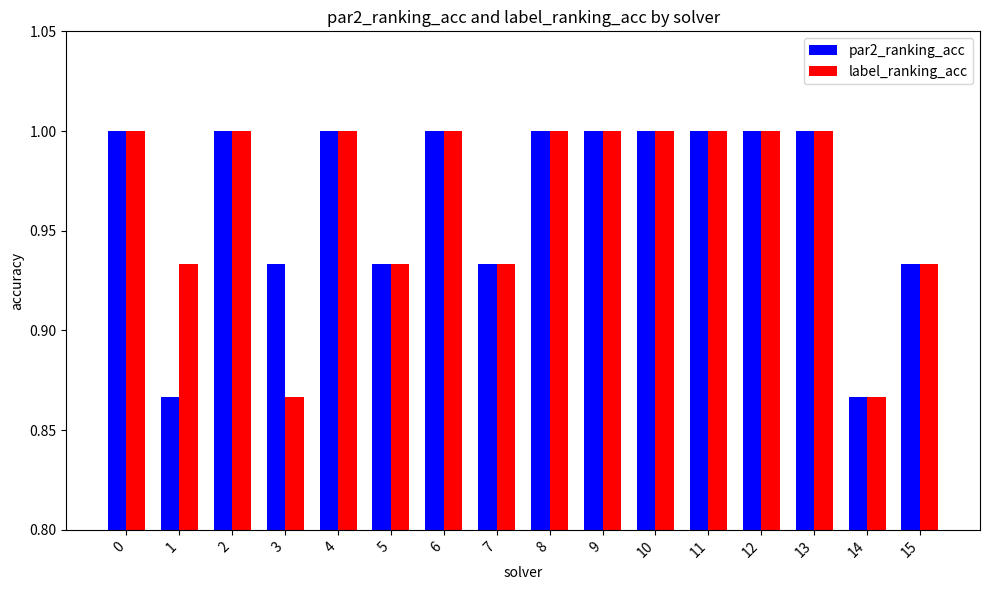

What is the maximum value for label_ranking_acc?

1.0